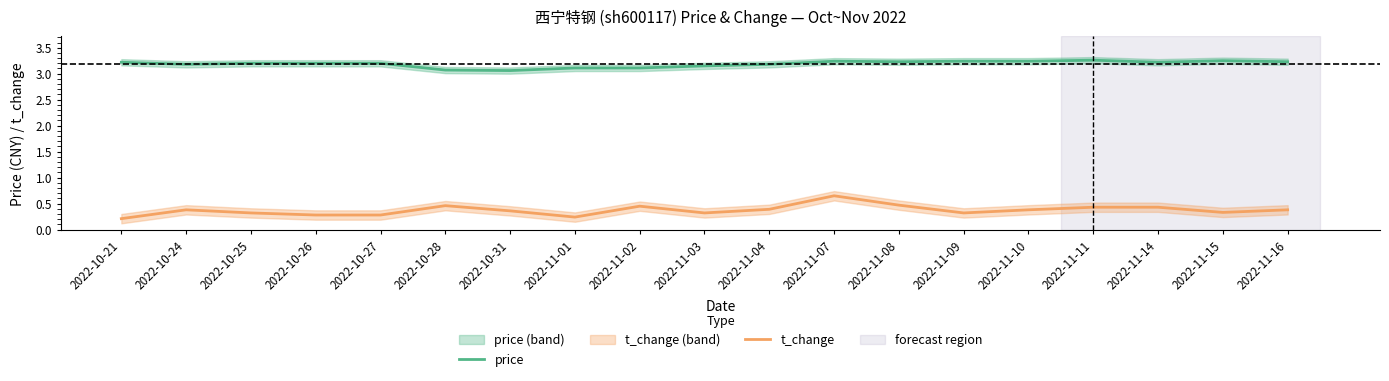

What position from the left is 2022-11-07?

12